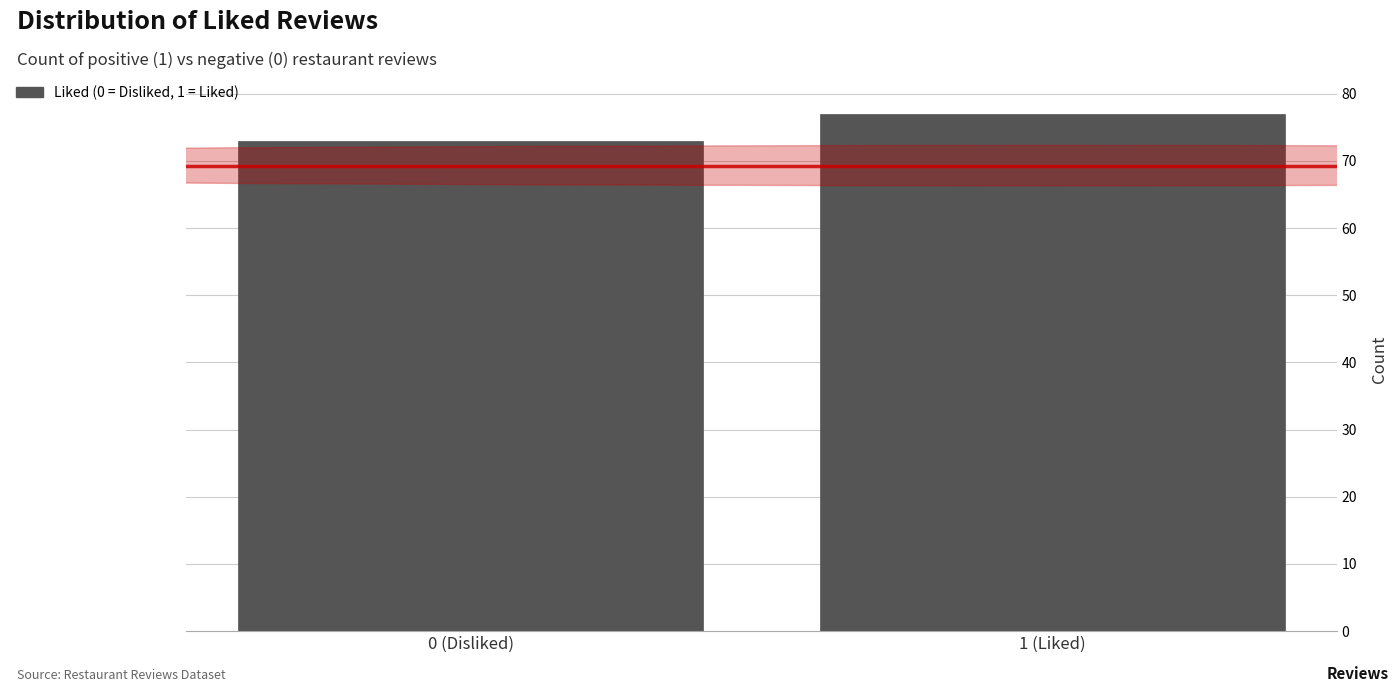

Reading left to right, extract all data points from this chart.

73	77